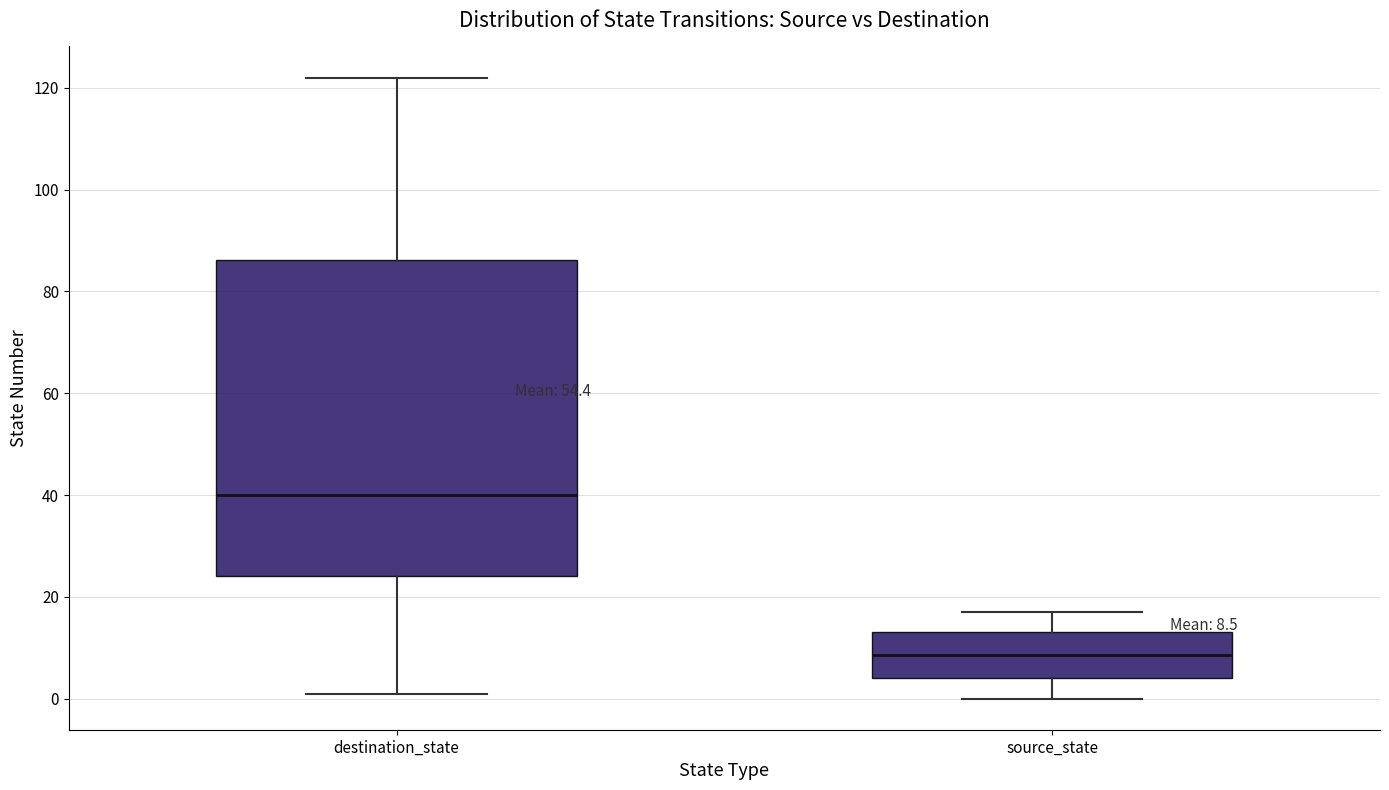

Which box's median line is the lowest?

source_state